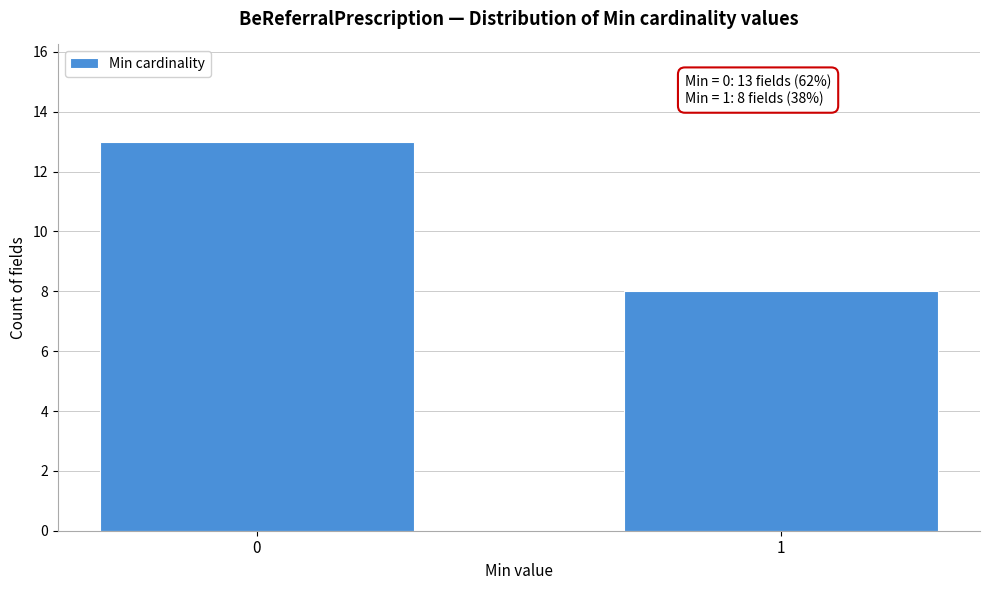

Reading left to right, transcribe all the data shown in this chart.

0=13	1=8